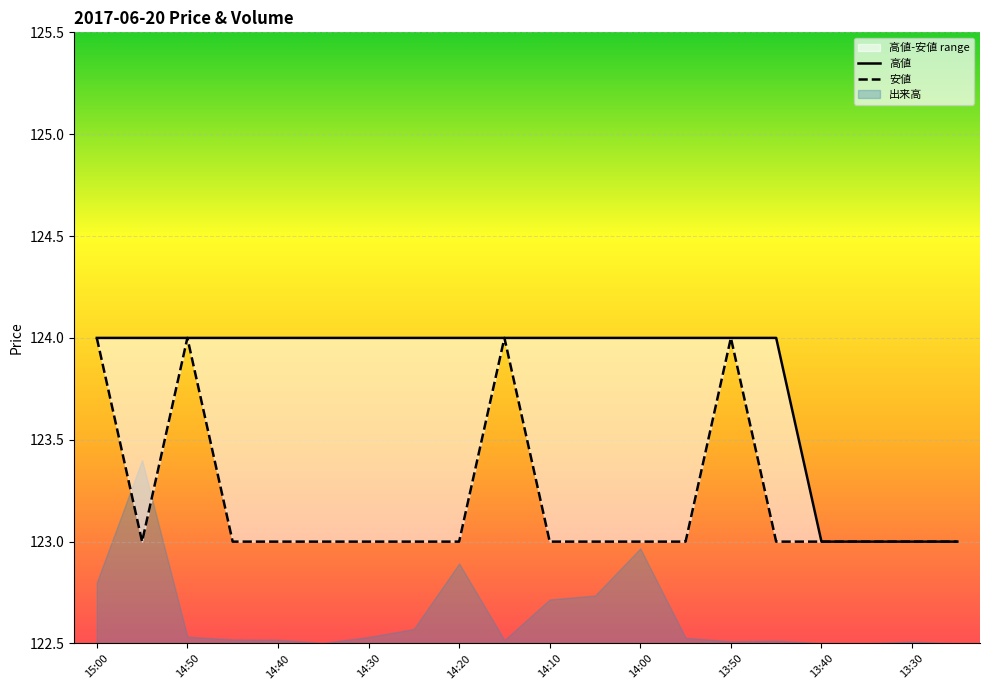

True or false: 高値 has more than 0 points higher than both neighbors.

False